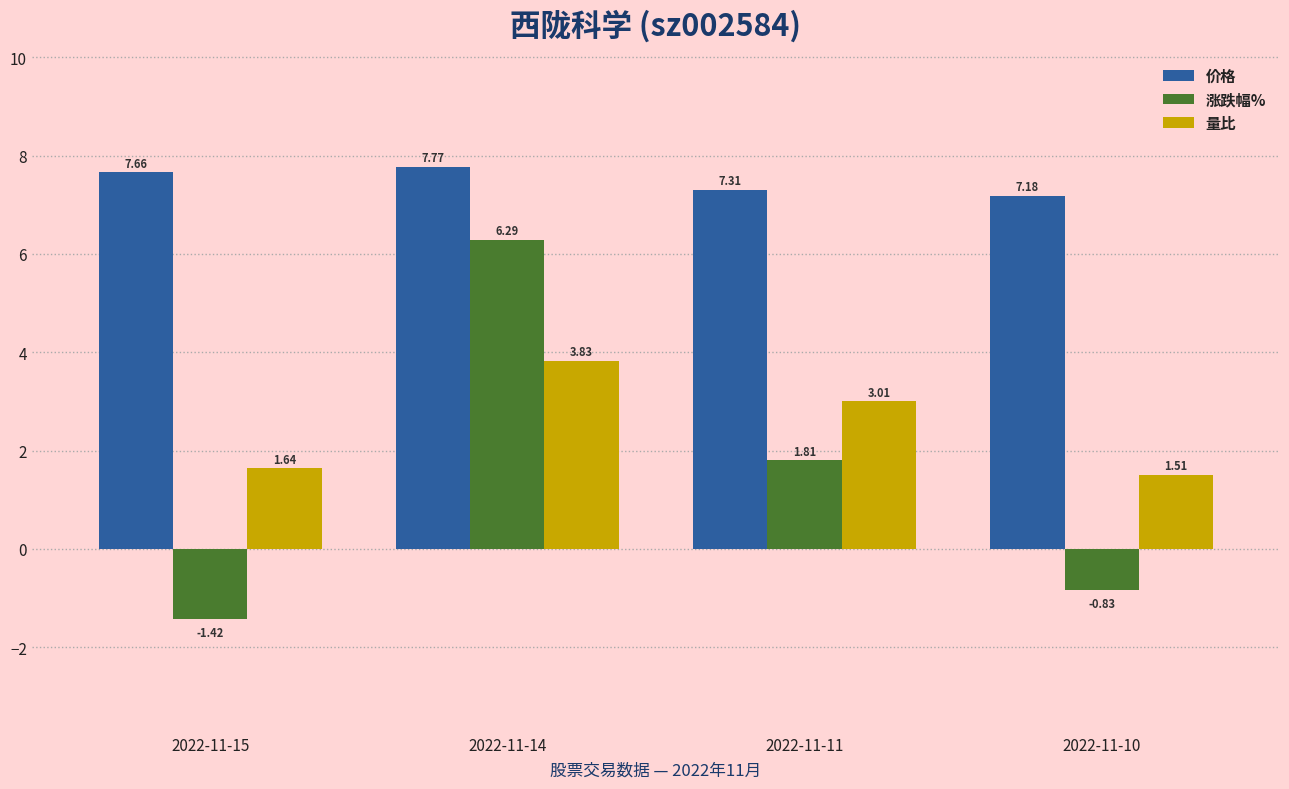

At which label does 涨跌幅% reach its minimum?

2022-11-15